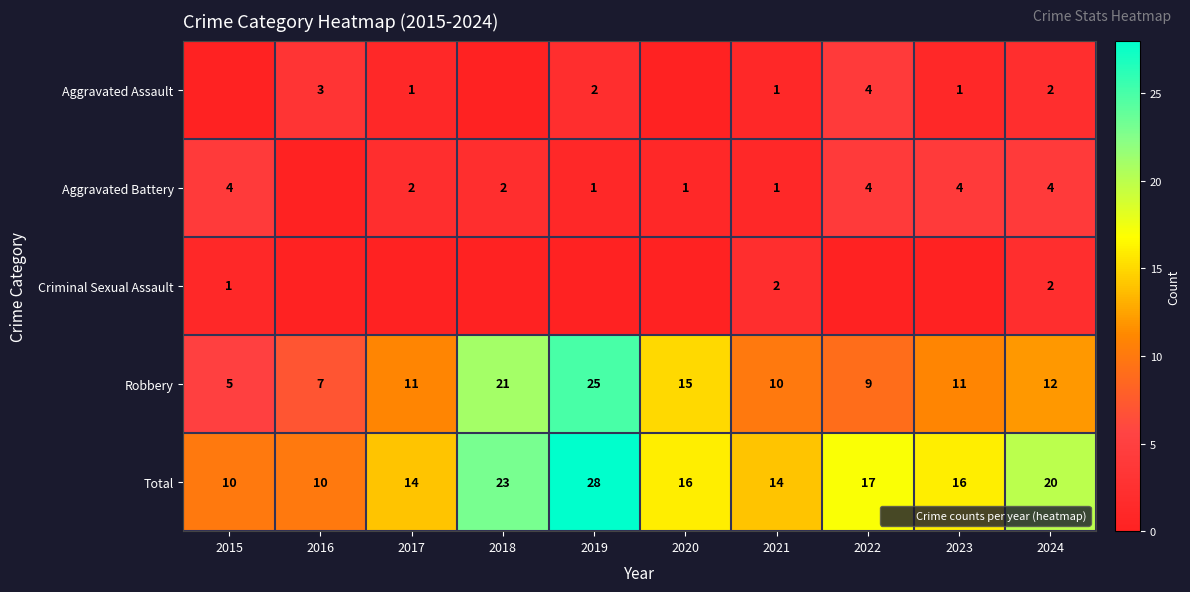

At which category is the sum across all series the highest?

2019